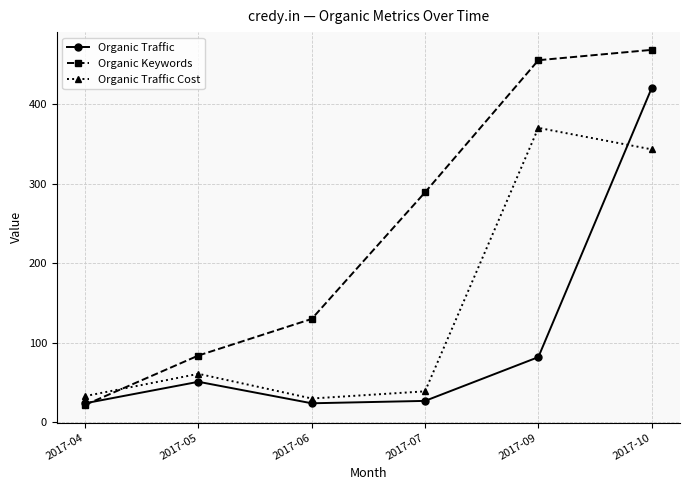

Where do Organic Traffic Cost and Organic Traffic first cross each other?

2017-09 and 2017-10